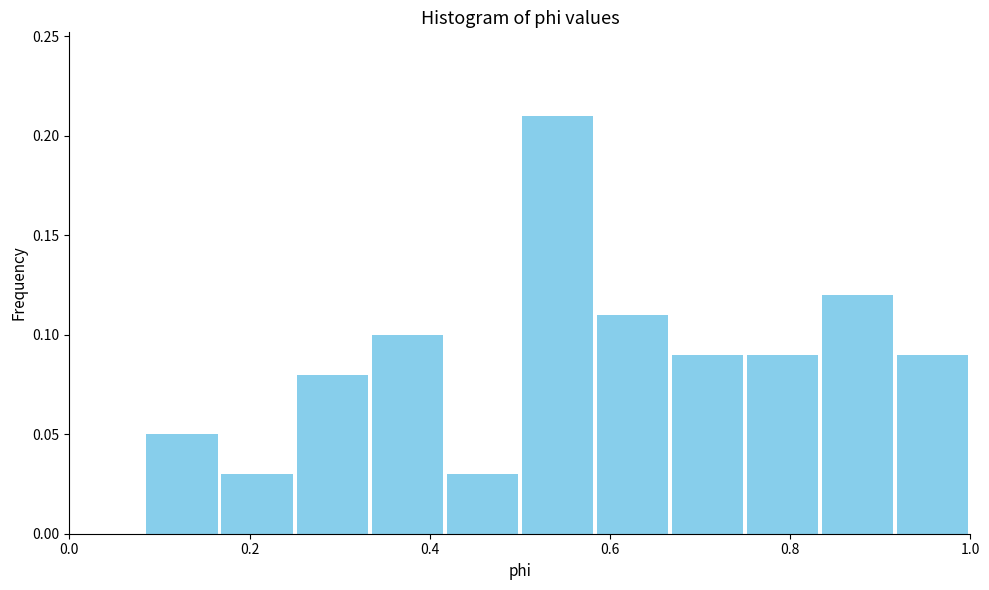

Over which range of the x-axis is the bar tallest?

0.50 to 0.58